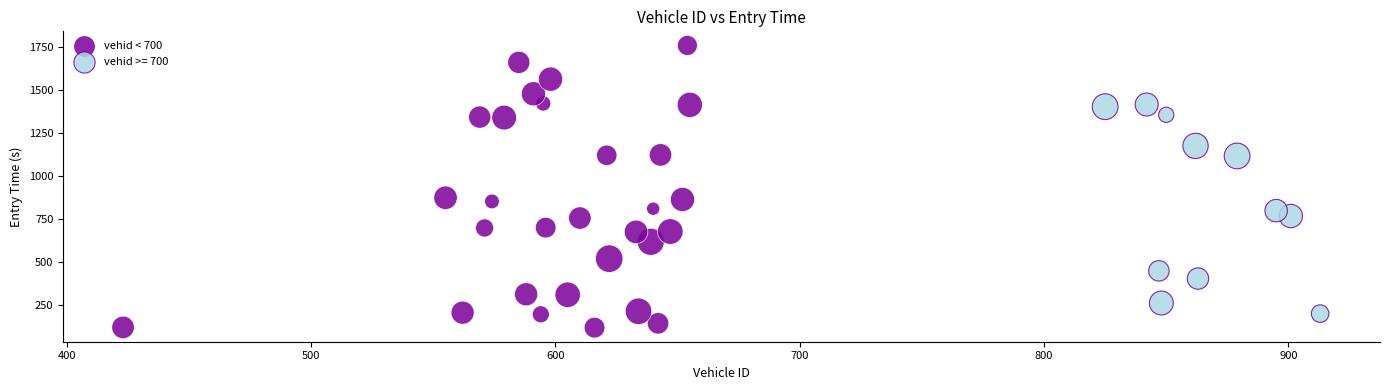

Which series contains the highest Y value?

vehid < 700